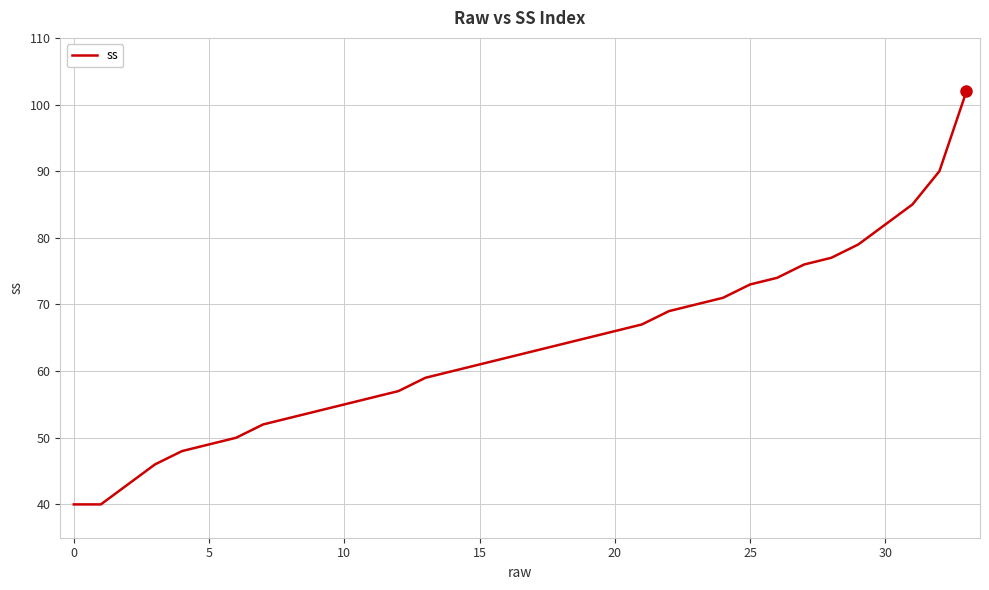

What is the maximum value shown in the chart?

102